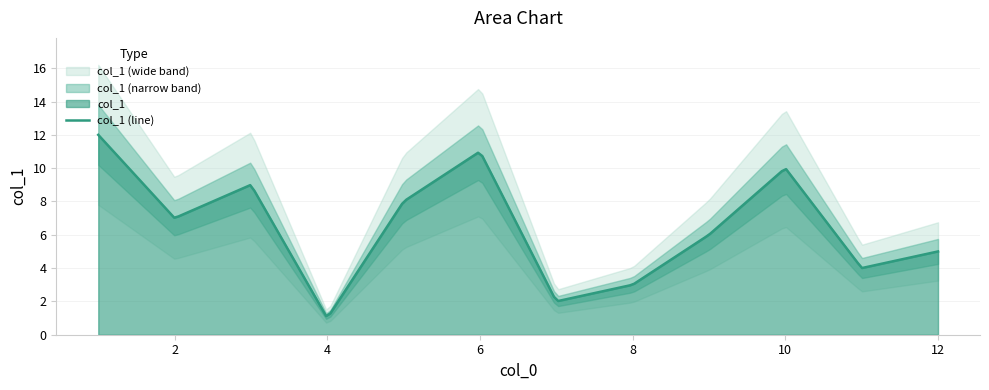

Reading right to left, transcribe all the data shown in this chart.

1=12	6=11	10=10	3=9	5=8	2=7	9=6	12=5	11=4	8=3	7=2	4=1